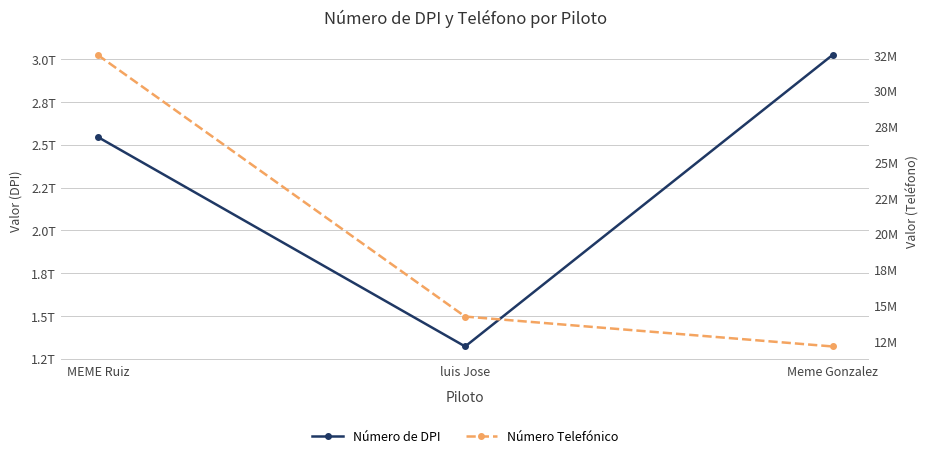

Is this an area chart (filled region under the line)?

No